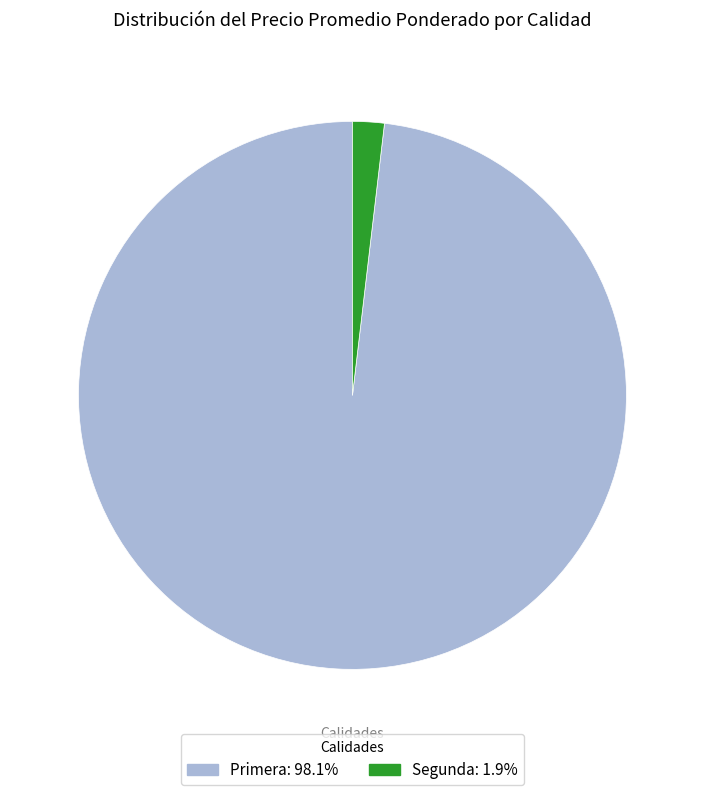

Approximately how many times larger is the value at Primera: 98.1% compared to Segunda: 1.9%?

52.6